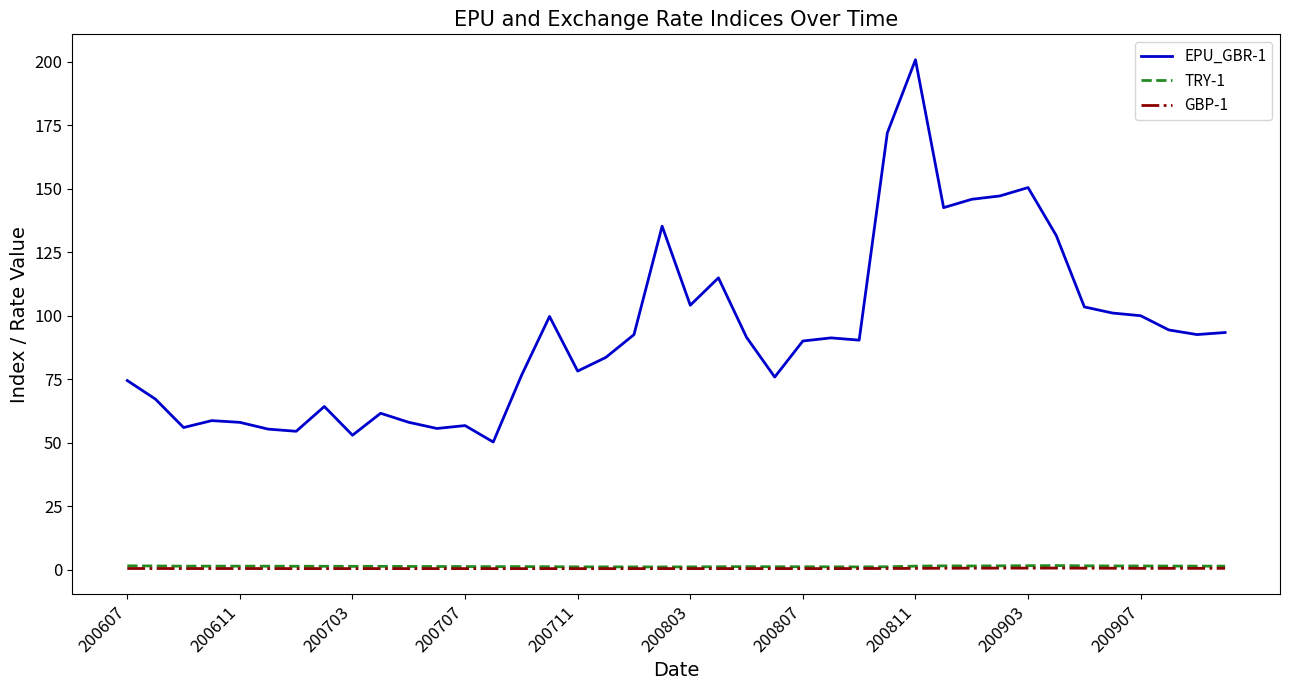

True or false: EPU_GBR-1 and GBP-1 intersect in this chart.

False